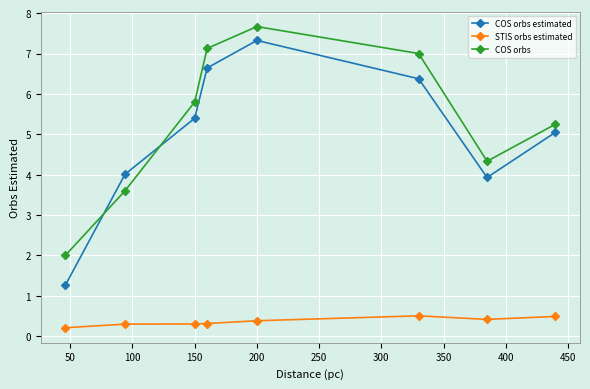

True or false: STIS orbs estimated has more than 0 points higher than both neighbors.

True